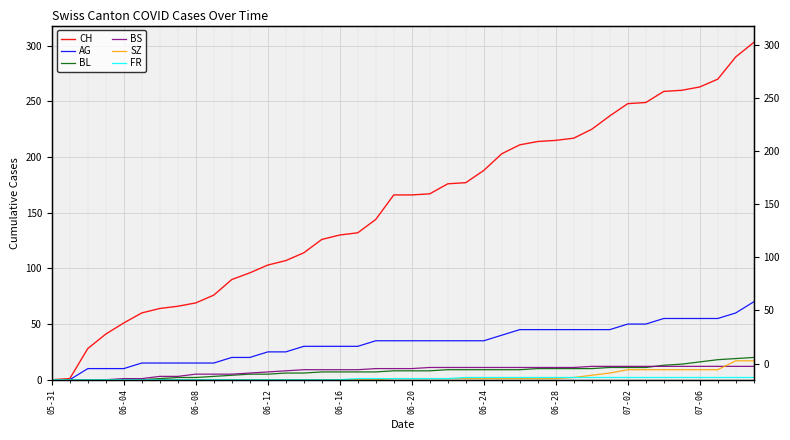

True or false: SZ and FR intersect in this chart.

False